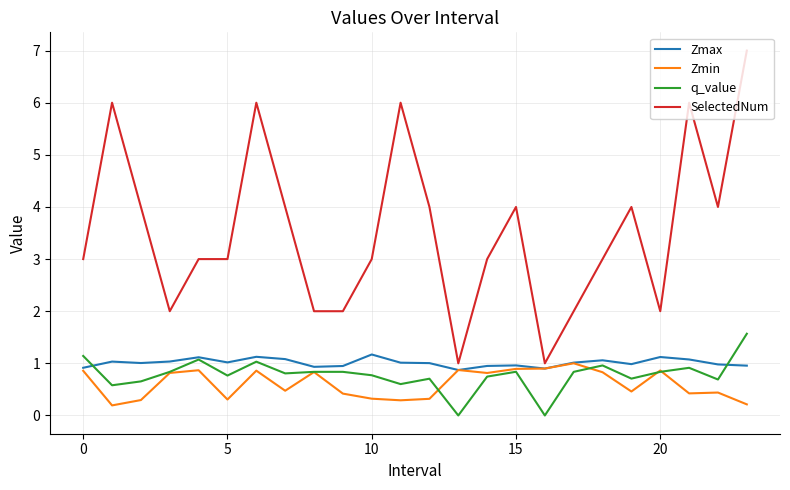

After their last crossing, which series has the higher values: Zmax or q_value?

q_value